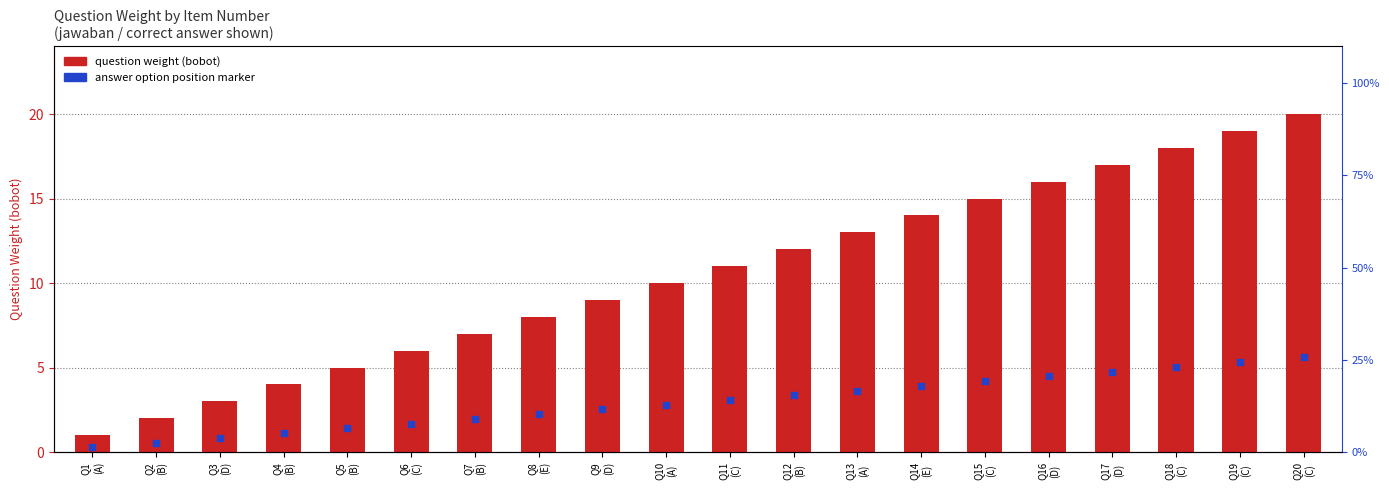

Between Q11
(C) and Q12
(B), which is larger?

Q12
(B)